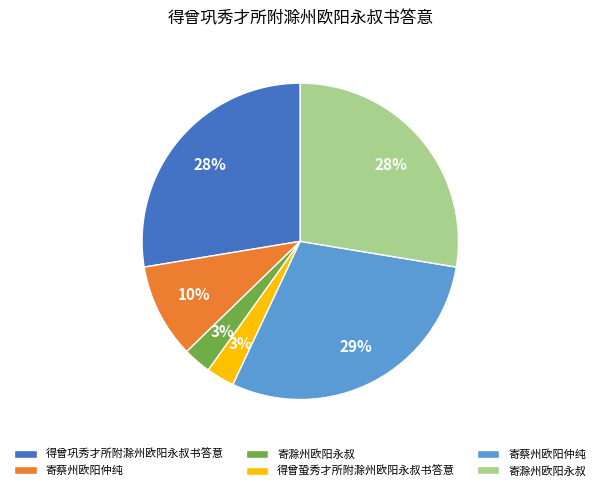

Does any single category account for the majority?

No